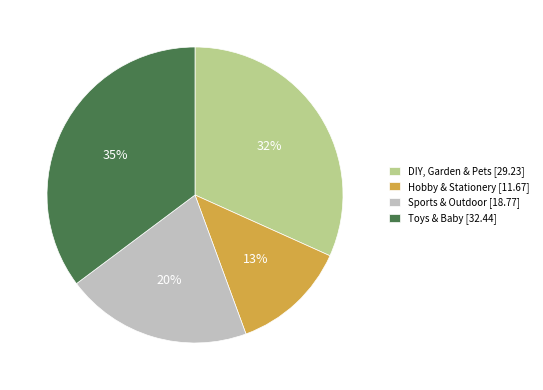

To the nearest percent, what portion does Toys & Baby represent?

35%